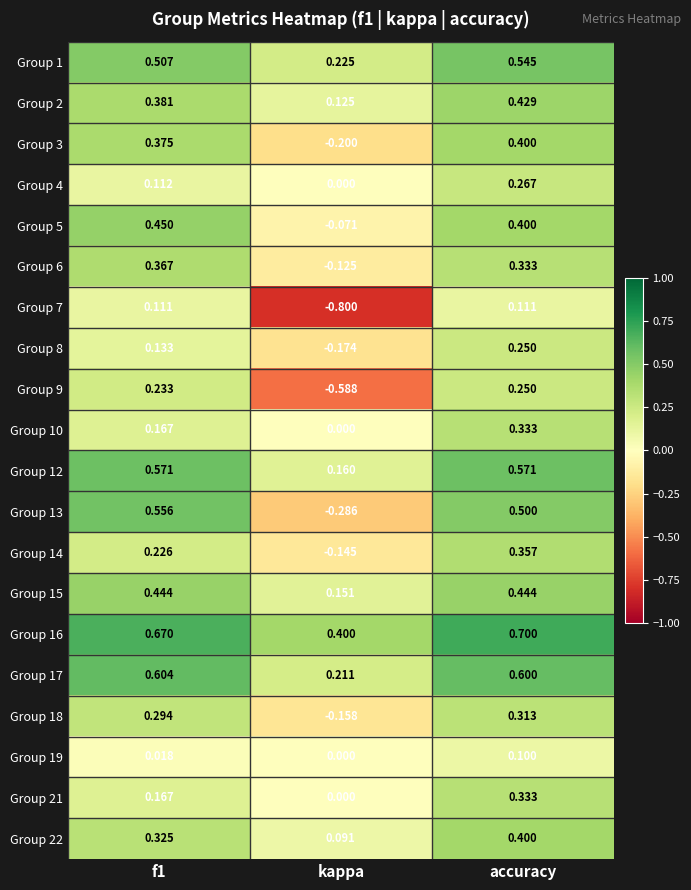

At which category does the chart reach its minimum across all series?

kappa